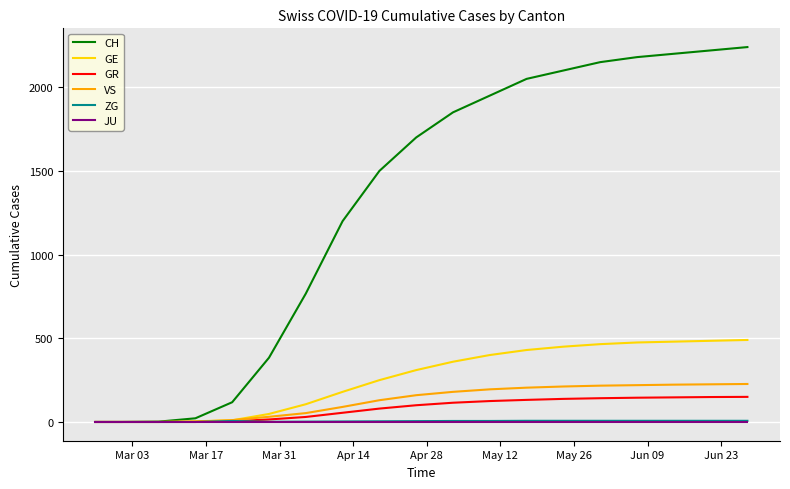

What is the highest value of the GR series?

150